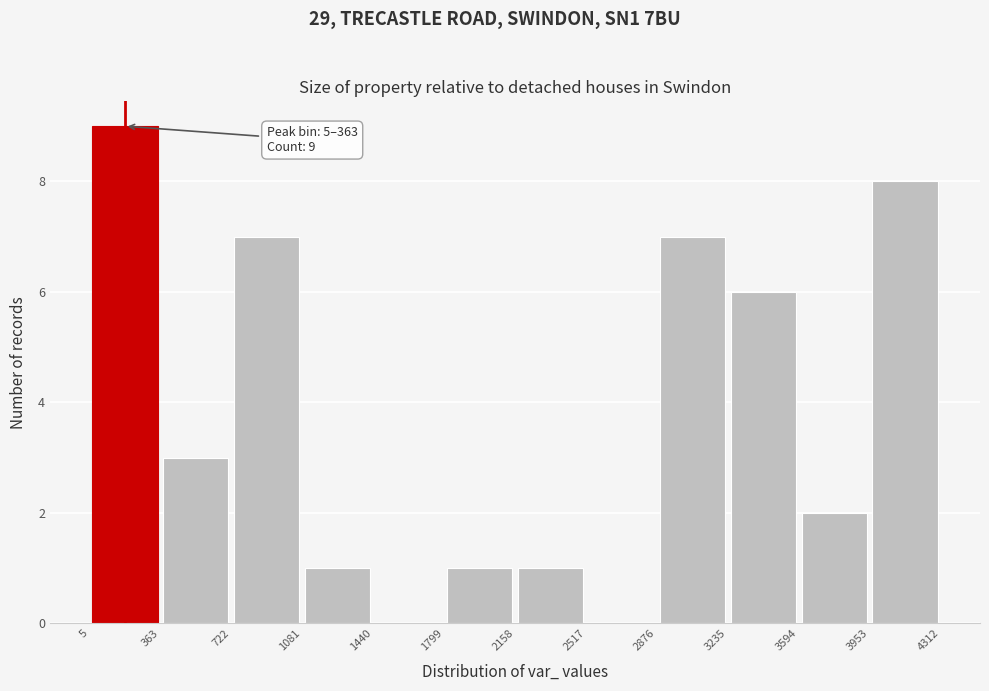

Which range on the x-axis has the tallest bar?

5 to 363